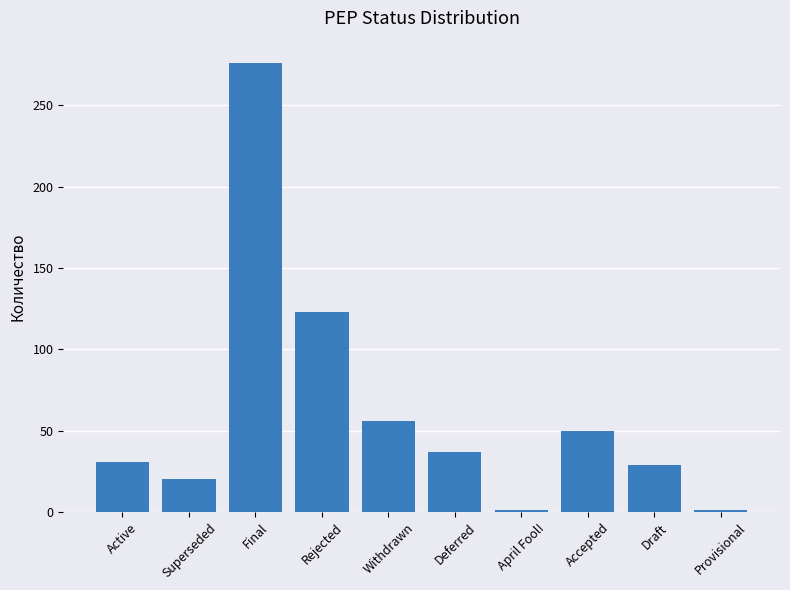

Reading right to left, what are all the values shown in this chart?

1	29	50	1	37	56	123	276	20	31